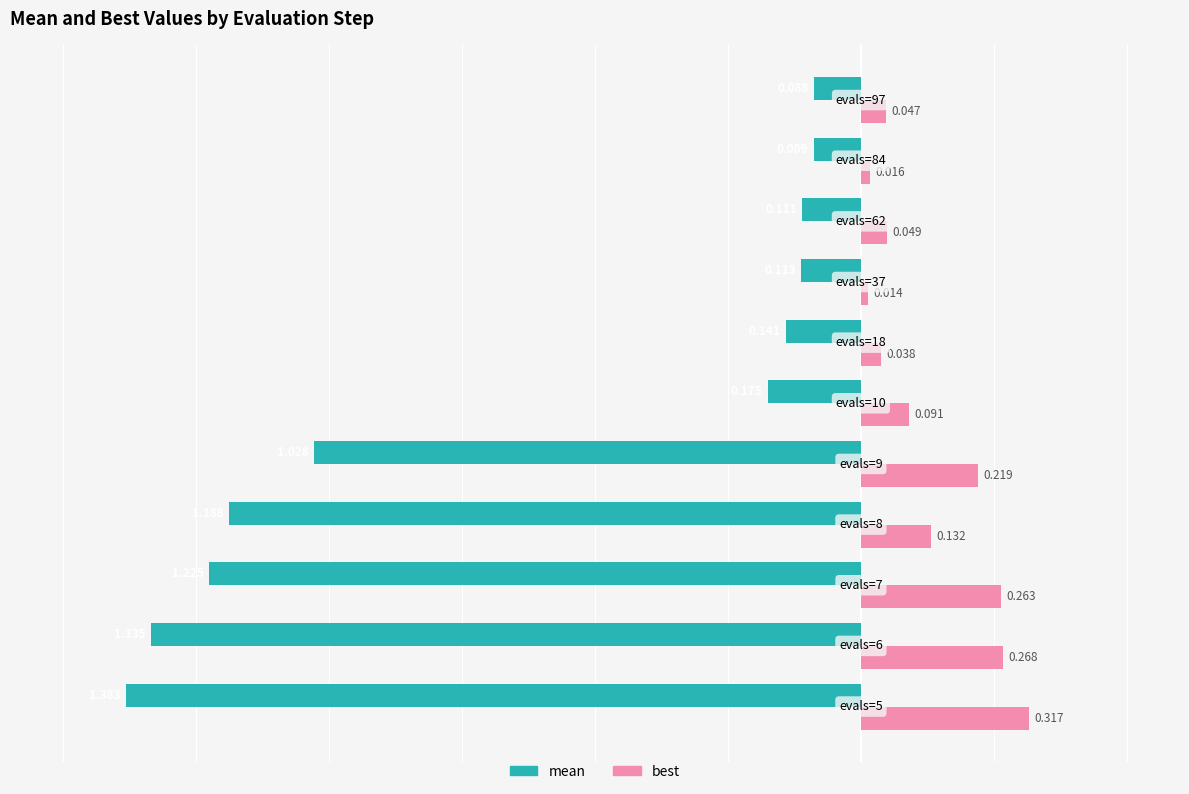

Which series has the largest range (max minus min)?

mean